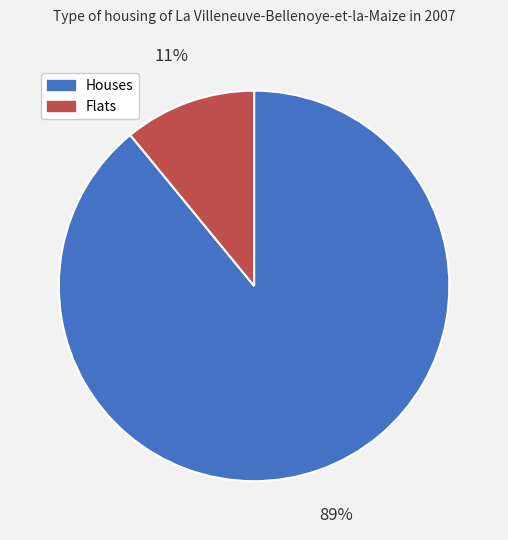

To the nearest percent, what is the average slice percentage?

50%